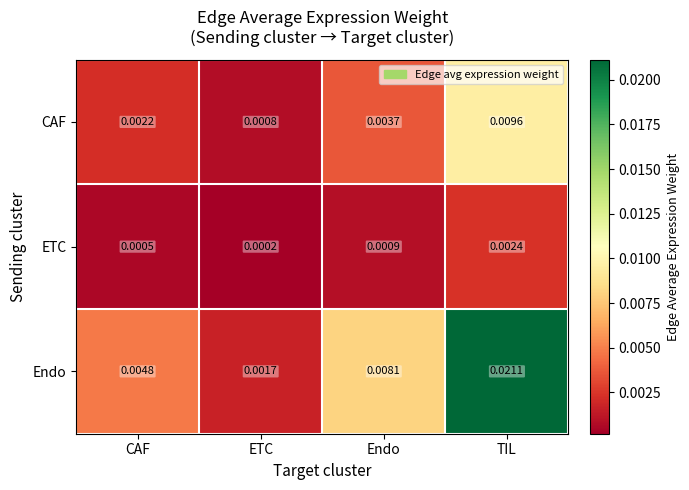

Which series has the largest total across all categories?

Endo